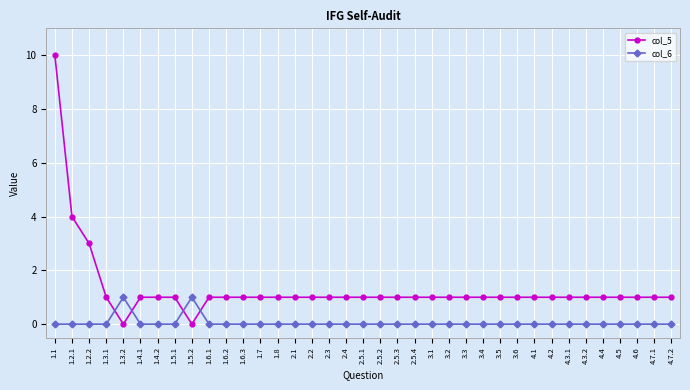

The value of col_5 at 4.6 is 0. True or false?

False